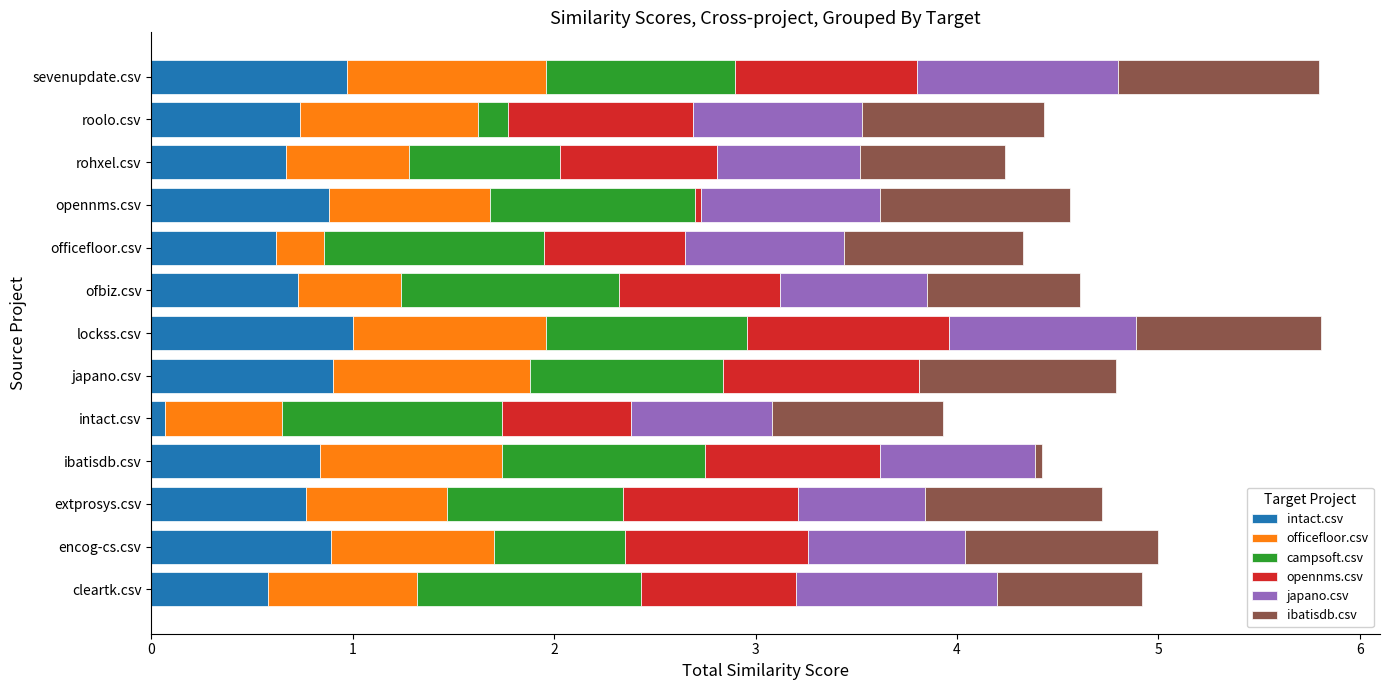

Is it true that intact.csv equals 0.9 at encog-cs.csv?

True